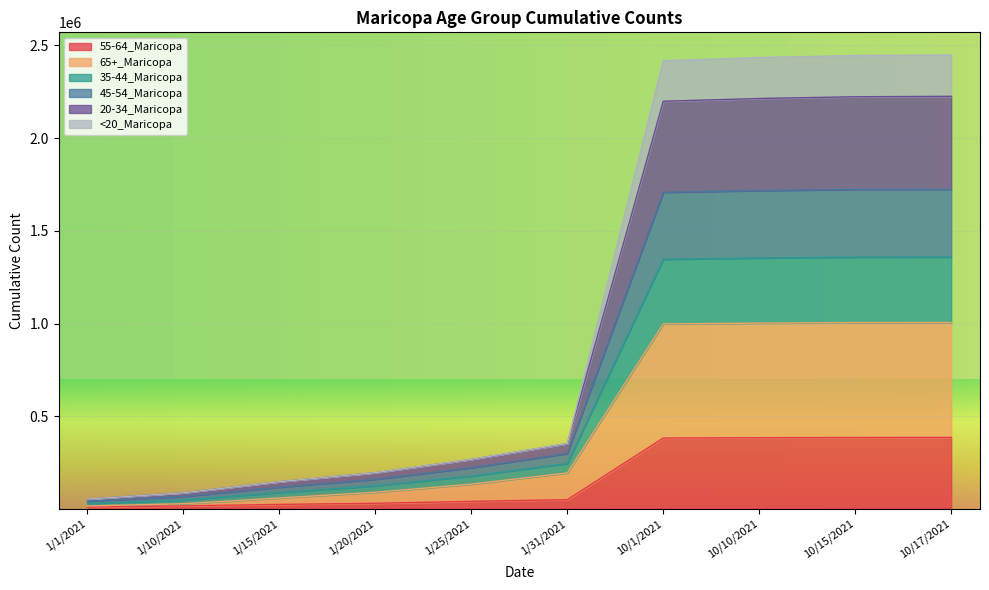

At which label does 45-54_Maricopa reach its minimum?

1/1/2021